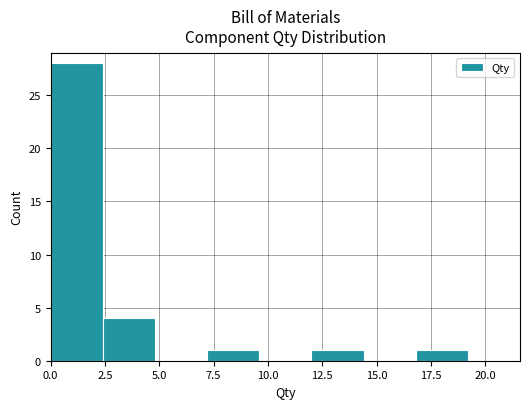

Reading left to right, list every bar in this chart as the range it spans on the x-axis followed by its height. Neither the bar edges nor the heights are printed on the chart, so give them approximately, as read against the axes.

0.0 to 2.4: 28
2.4 to 4.8: 4
4.8 to 7.2: 0
7.2 to 9.6: 1
9.6 to 12.0: 0
12.0 to 14.4: 1
14.4 to 16.8: 0
16.8 to 19.2: 1
19.2 to 21.6: 0